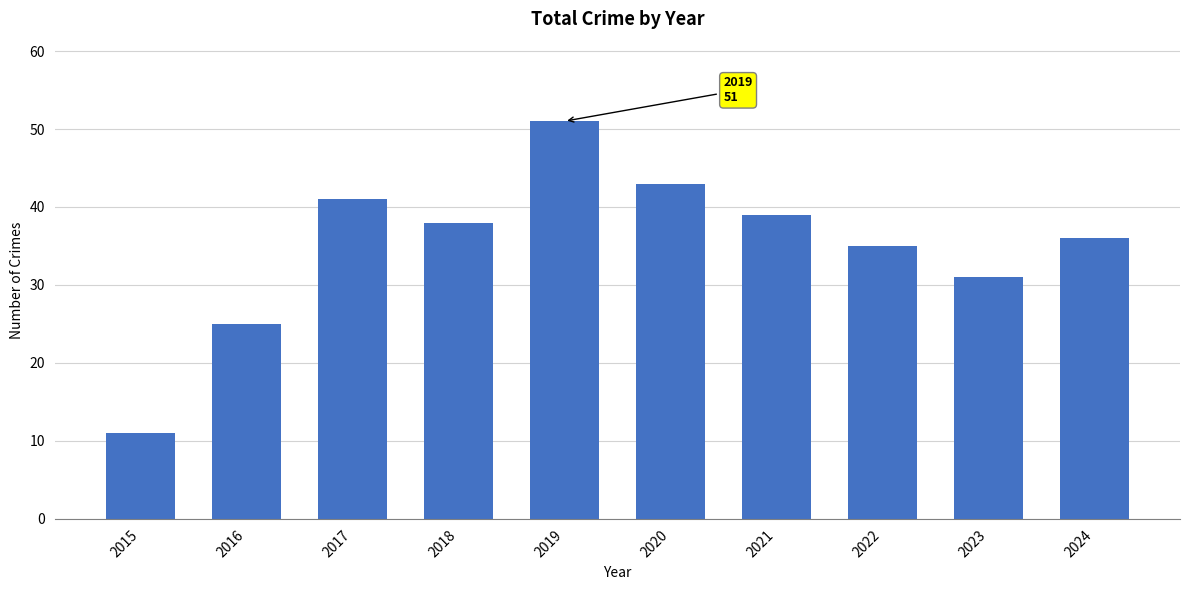

How many data points are less than 38?

5